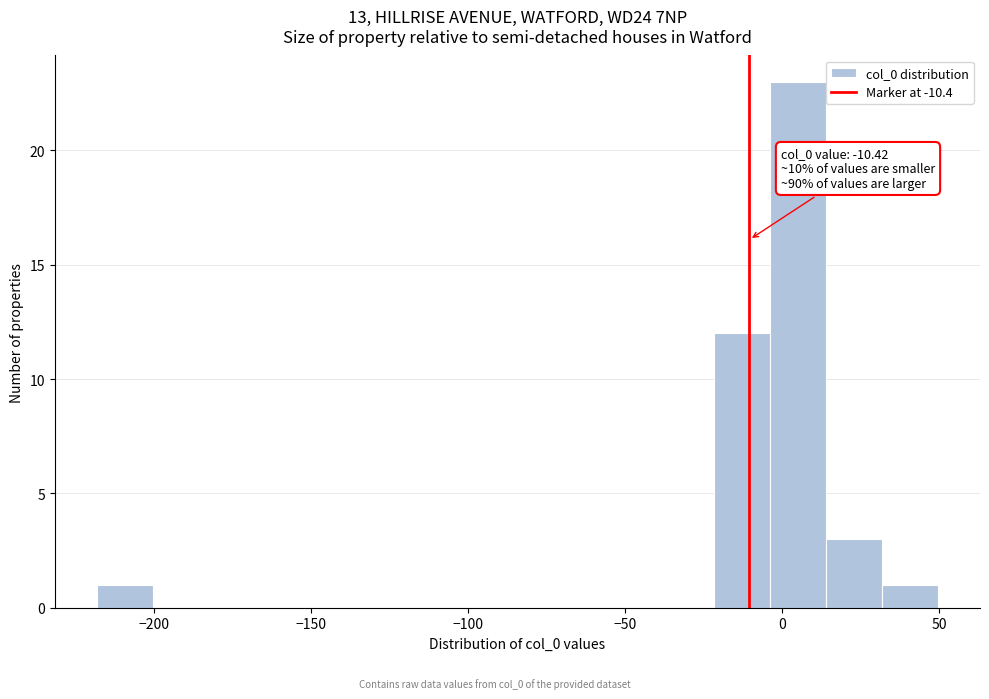

Around what value on the x-axis is the tallest bar? Give the approximate position of its centre, as read against the axis.

5